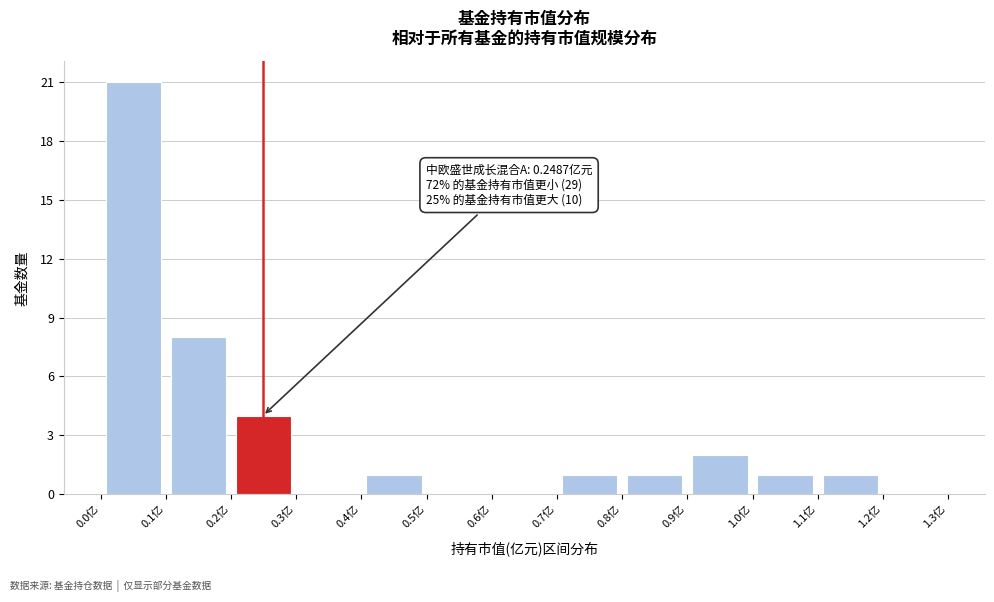

Which range on the x-axis has the tallest bar?

0.0 to 0.1